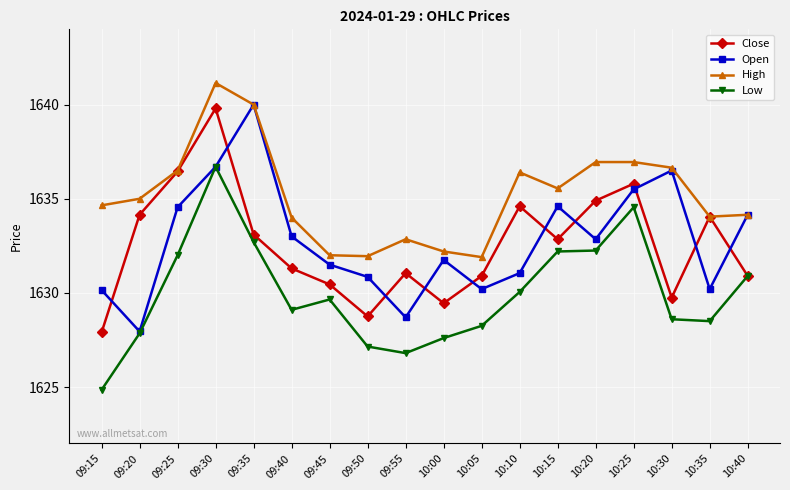

Which series has the largest total across all categories?

High